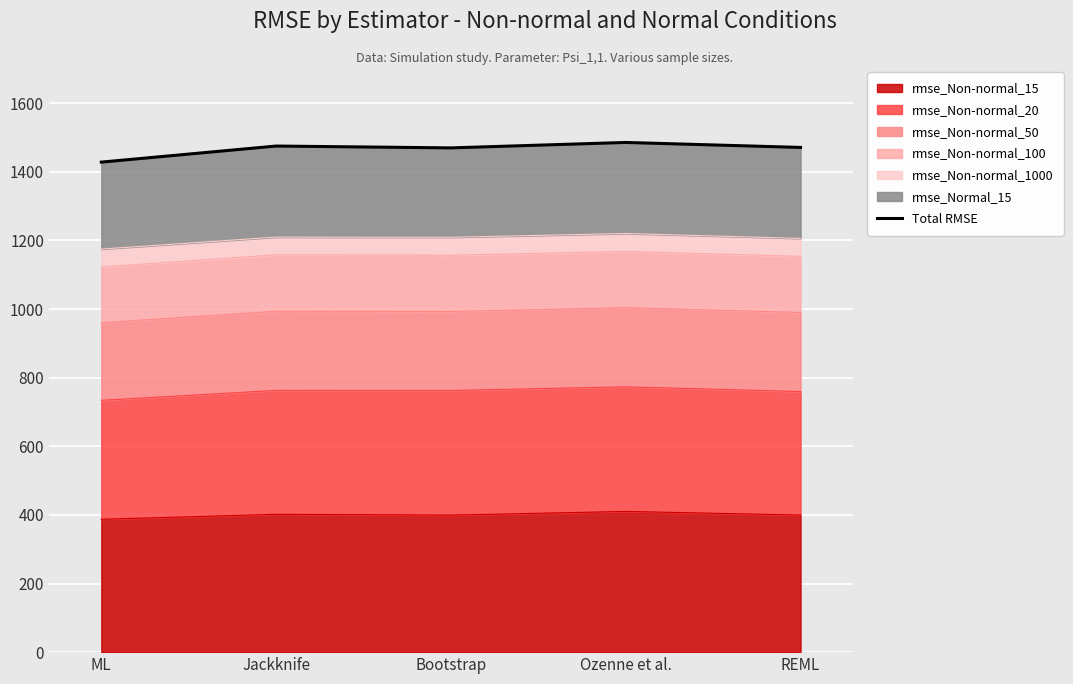

Reading left to right, transcribe all the data shown in this chart.

ML=1428.3	Jackknife=1475.2	Bootstrap=1469.8	Ozenne et al.=1485.7	REML=1471.2